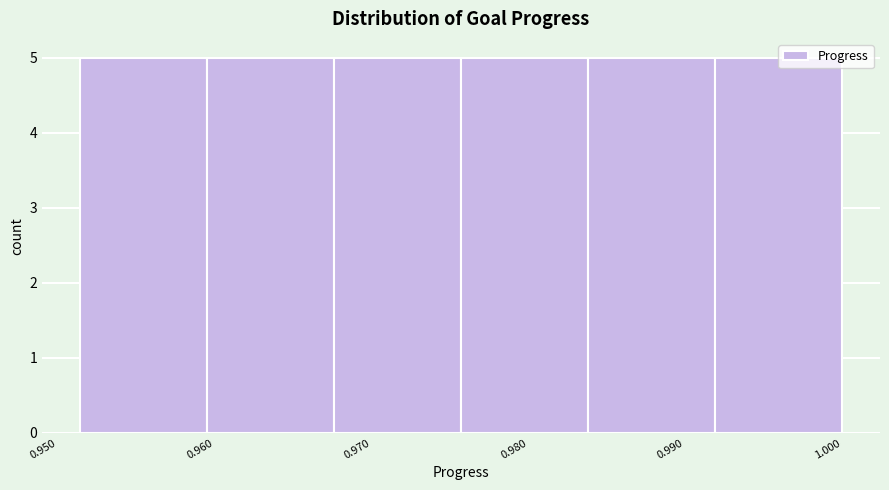

Reading left to right, list every bar in this chart as the range it spans on the x-axis followed by its height. Neither the bar edges nor the heights are printed on the chart, so give them approximately, as read against the axes.

0.951 to 0.960: 5
0.960 to 0.968: 5
0.968 to 0.976: 5
0.976 to 0.984: 5
0.984 to 0.992: 5
0.992 to 1.000: 5